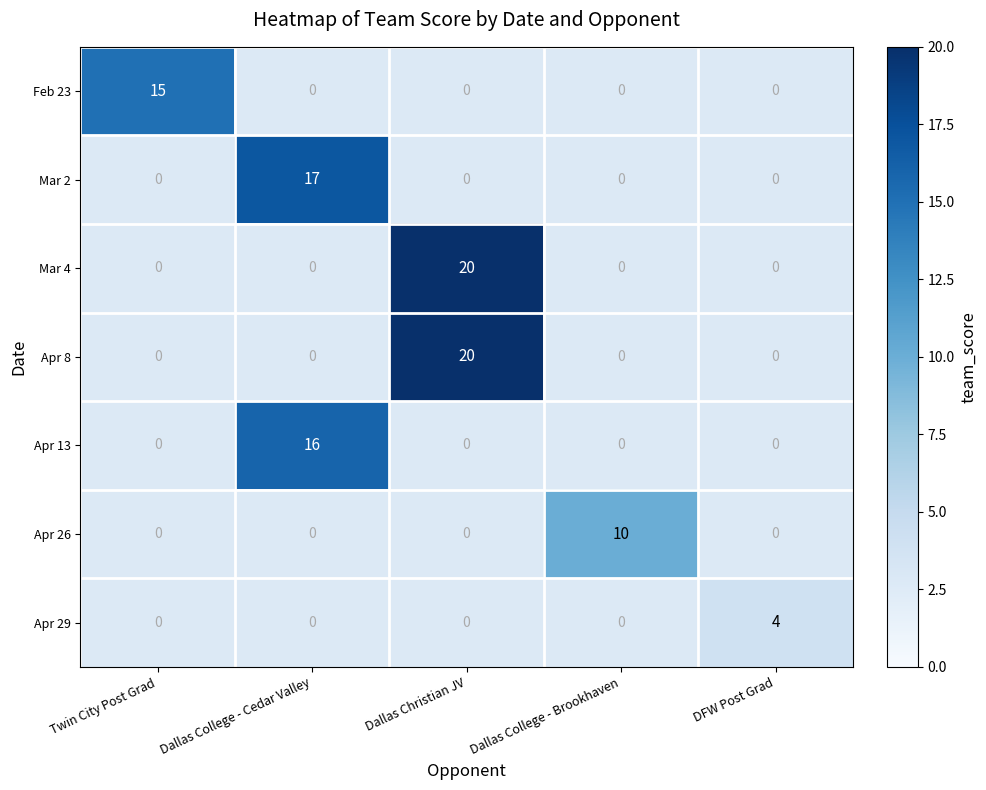

At which category does the chart reach its minimum across all series?

DFW Post Grad